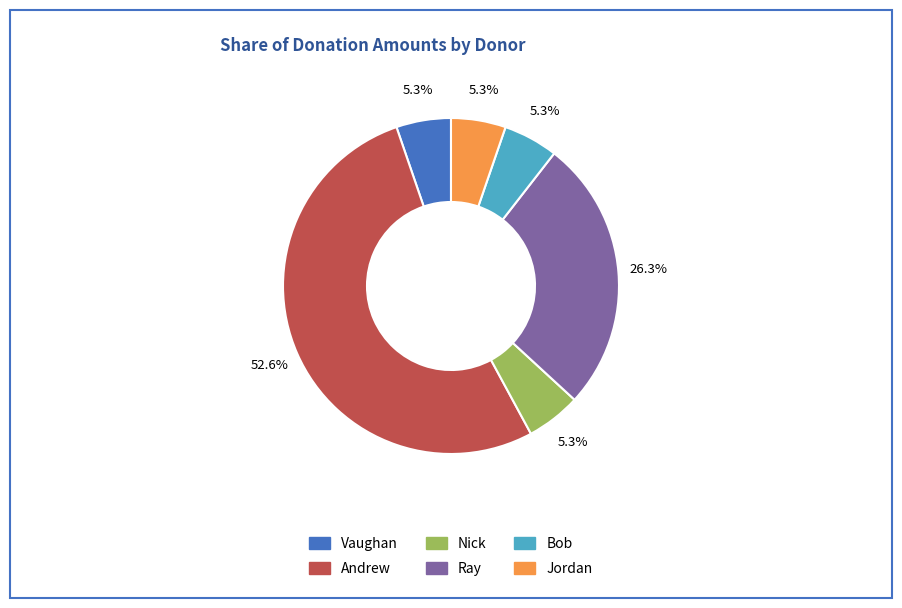

True or false: Nick accounts for 5% of the total.

True